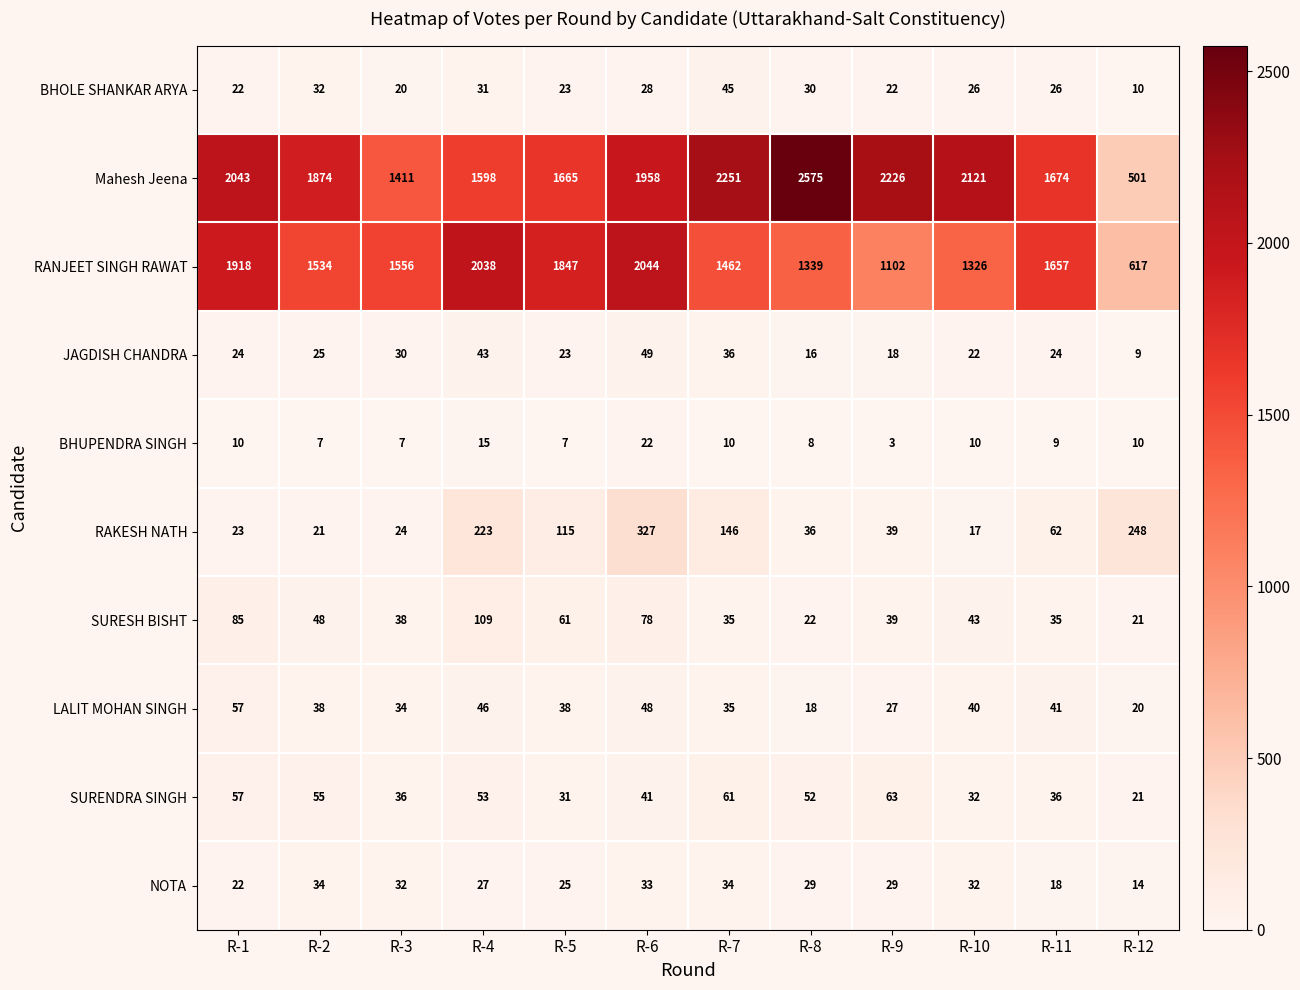

At which label does RAKESH NATH reach its peak?

R-6